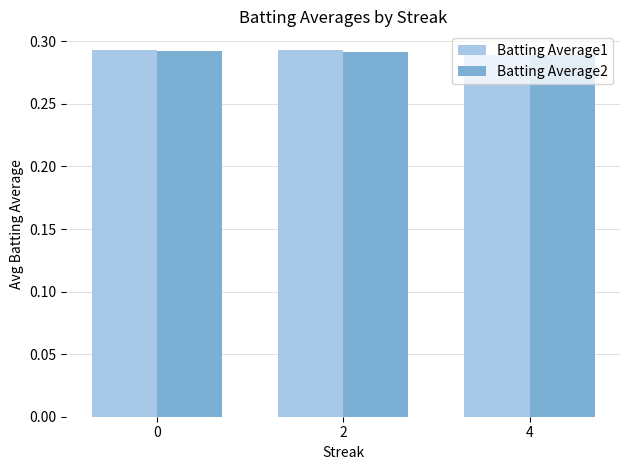

How many bars are there in total?

6